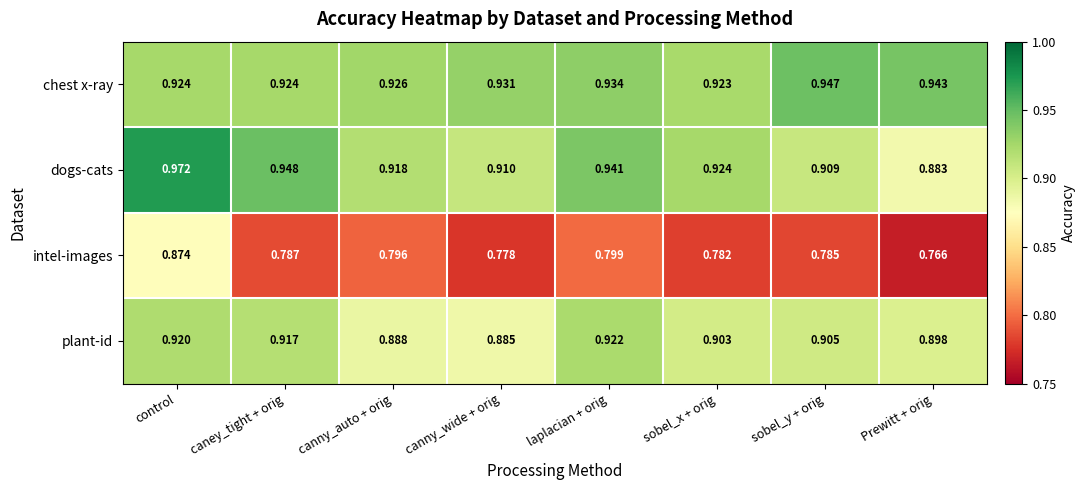

Which series has the largest range (max minus min)?

intel-images